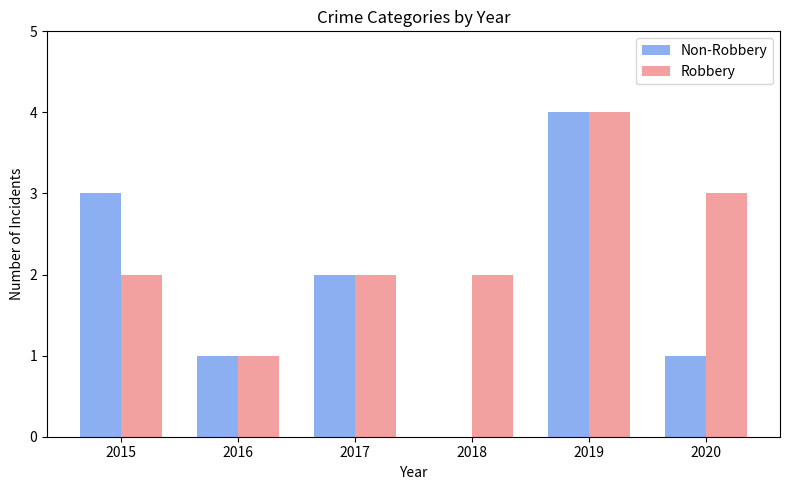

What value does the Robbery series have at 2020?

3